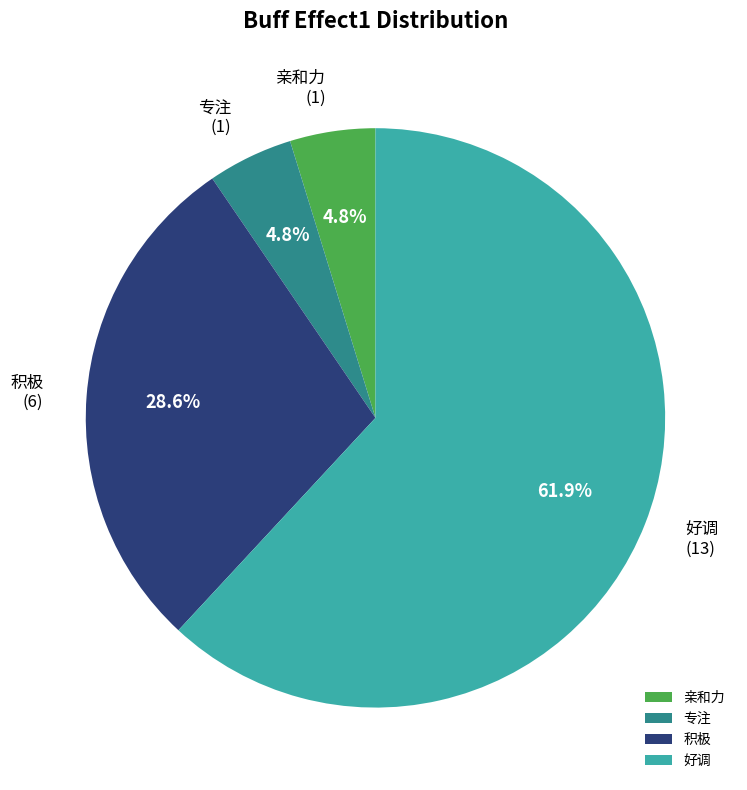

To the nearest percent, what is the average slice percentage?

25%